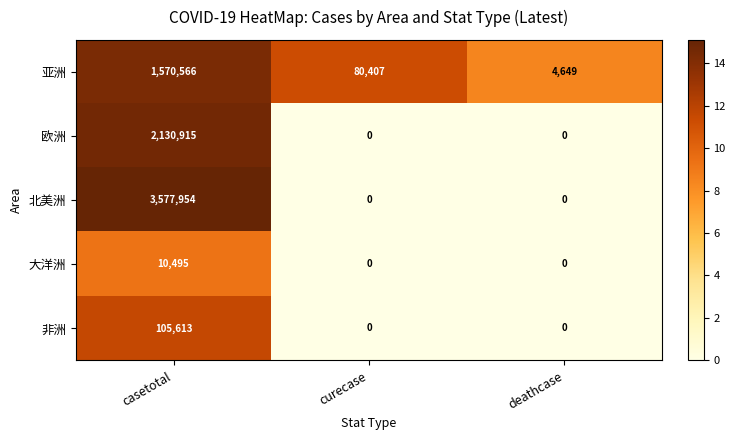

List the series in order of their peak value, highest first.

北美洲, 欧洲, 亚洲, 非洲, 大洋洲